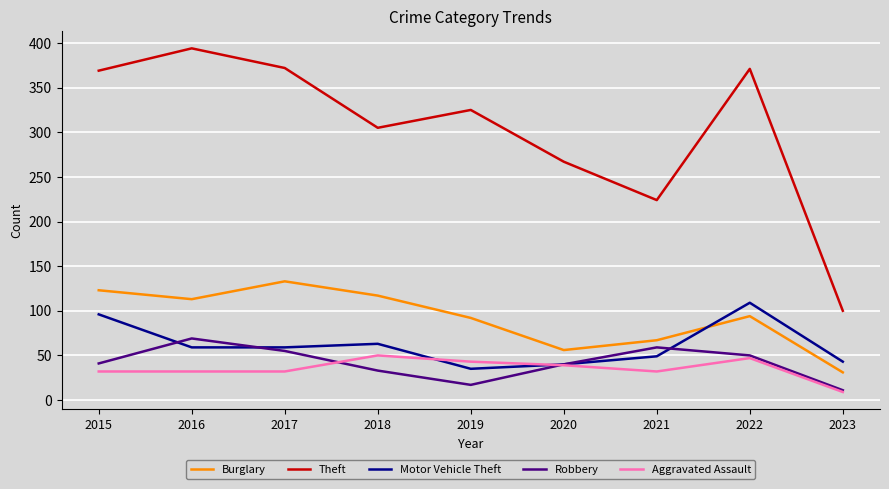

Is this an area chart (filled region under the line)?

No